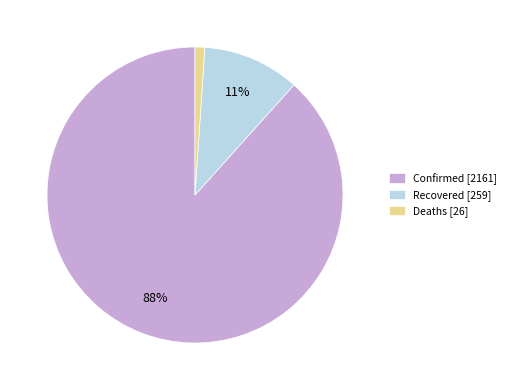

To the nearest percent, what is the combined percentage of Confirmed and Recovered?

99%